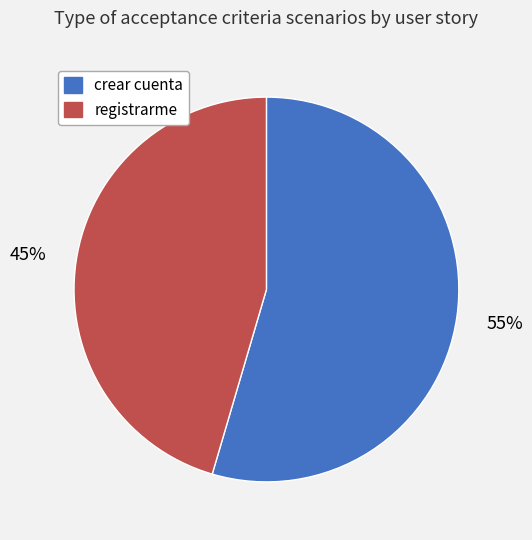

Which slice is the largest?

crear cuenta